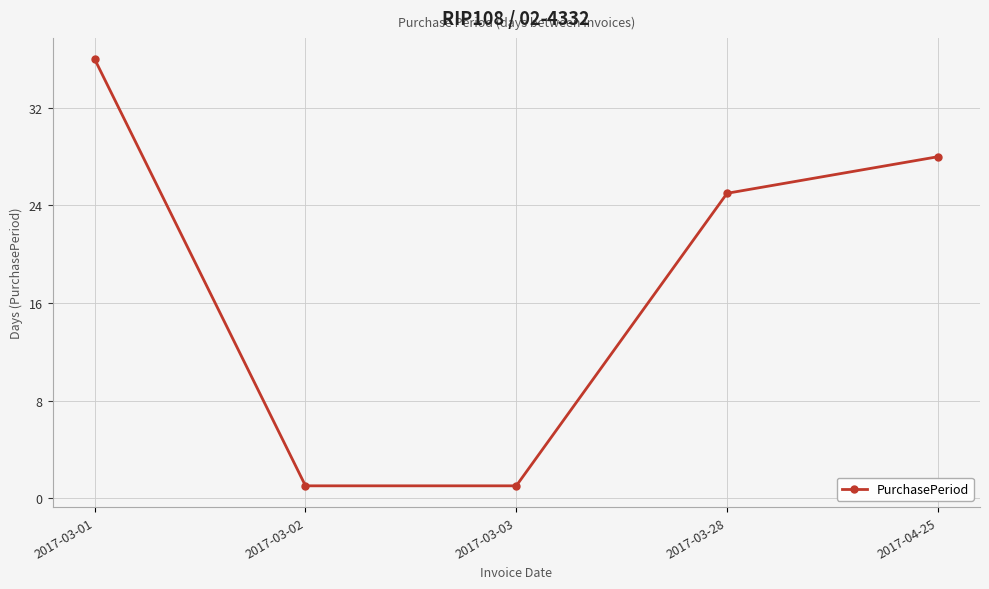

What is the approximate value at 2017-03-01, to the nearest 5?

35